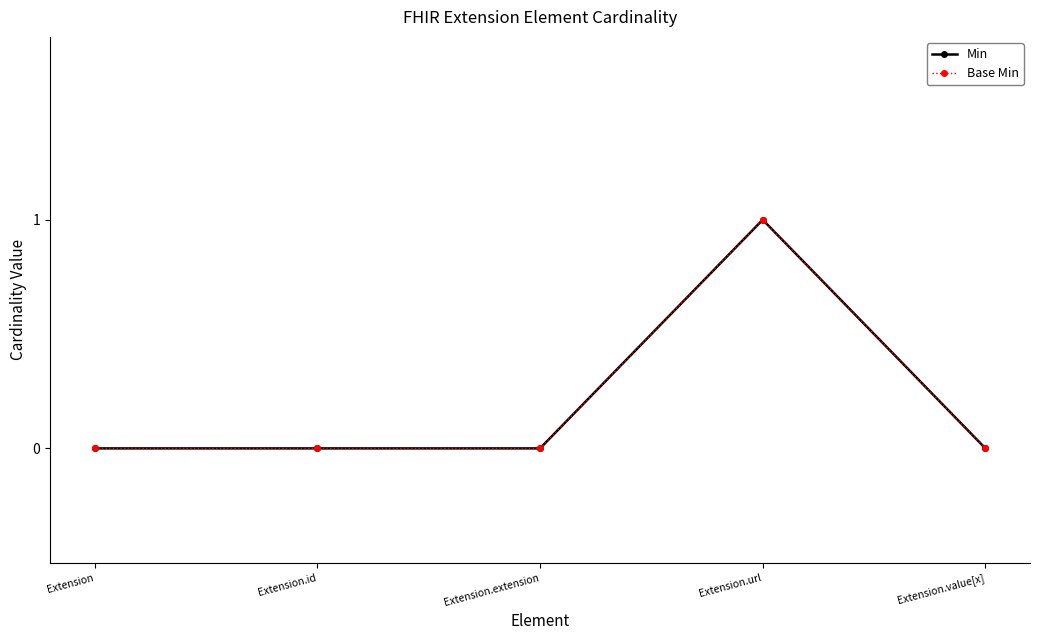

At which label does Min reach its minimum?

Extension